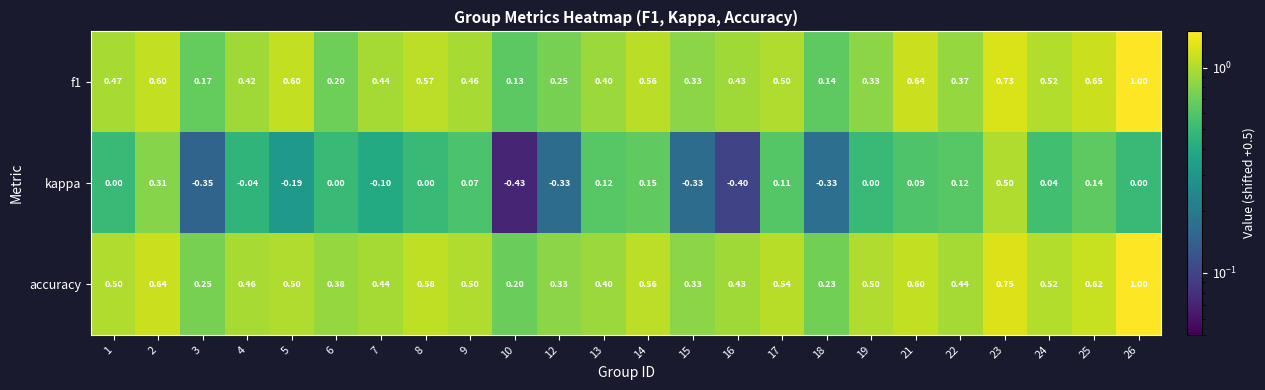

Which series has the largest range (max minus min)?

kappa